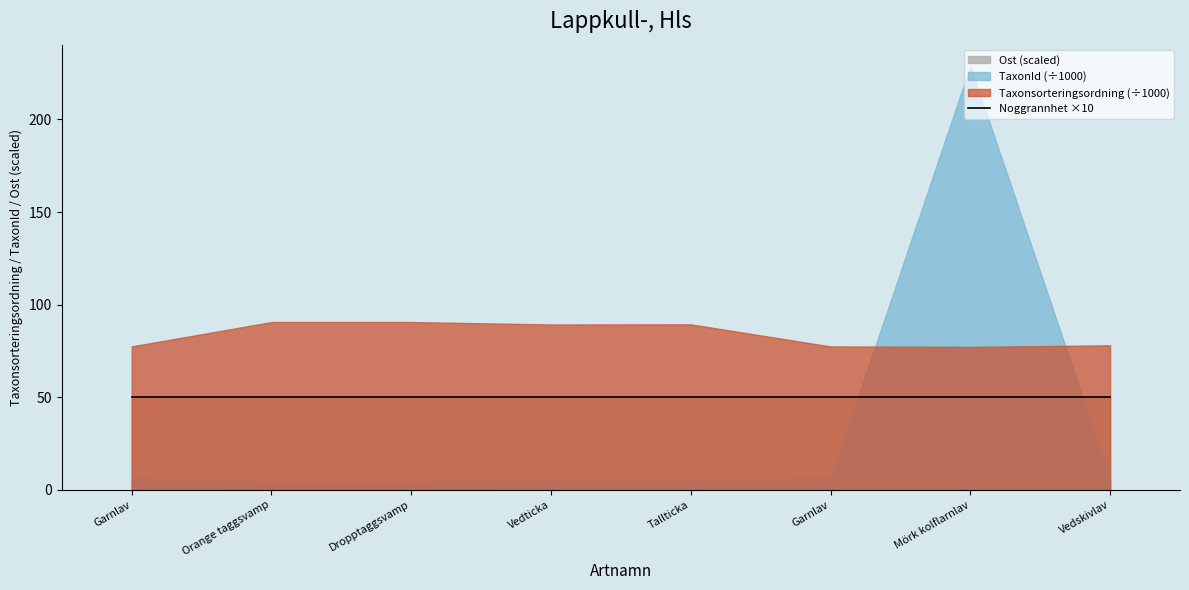

What is the sum of the Taxonsorteringsordning values at 5 and 4?

166918